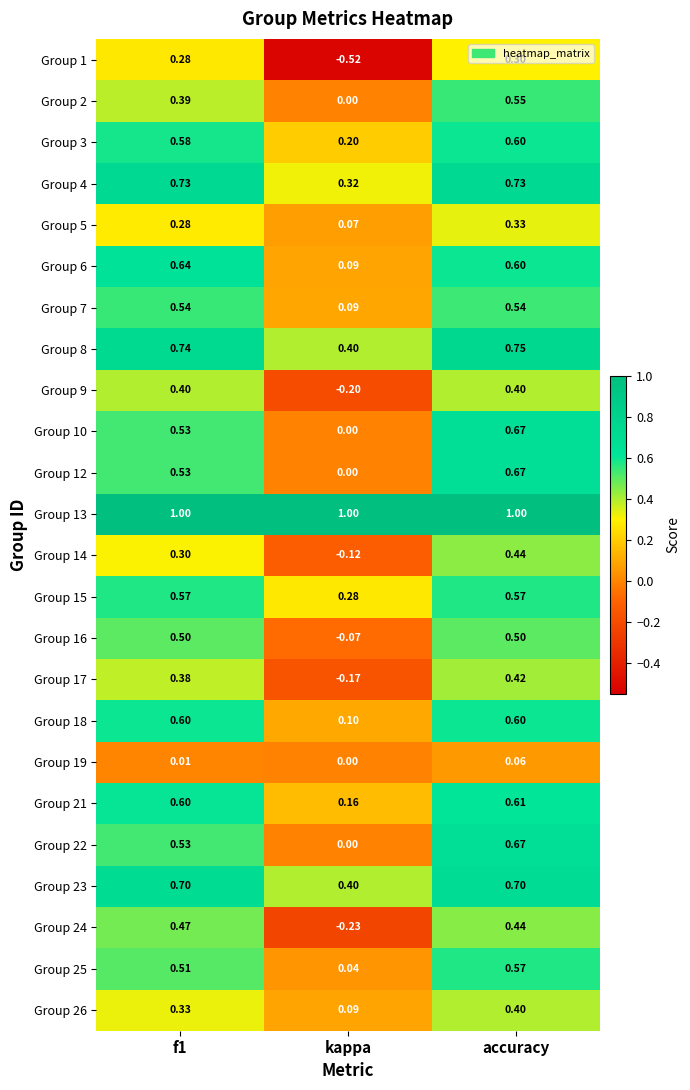

At which label does Group 5 reach its minimum?

kappa